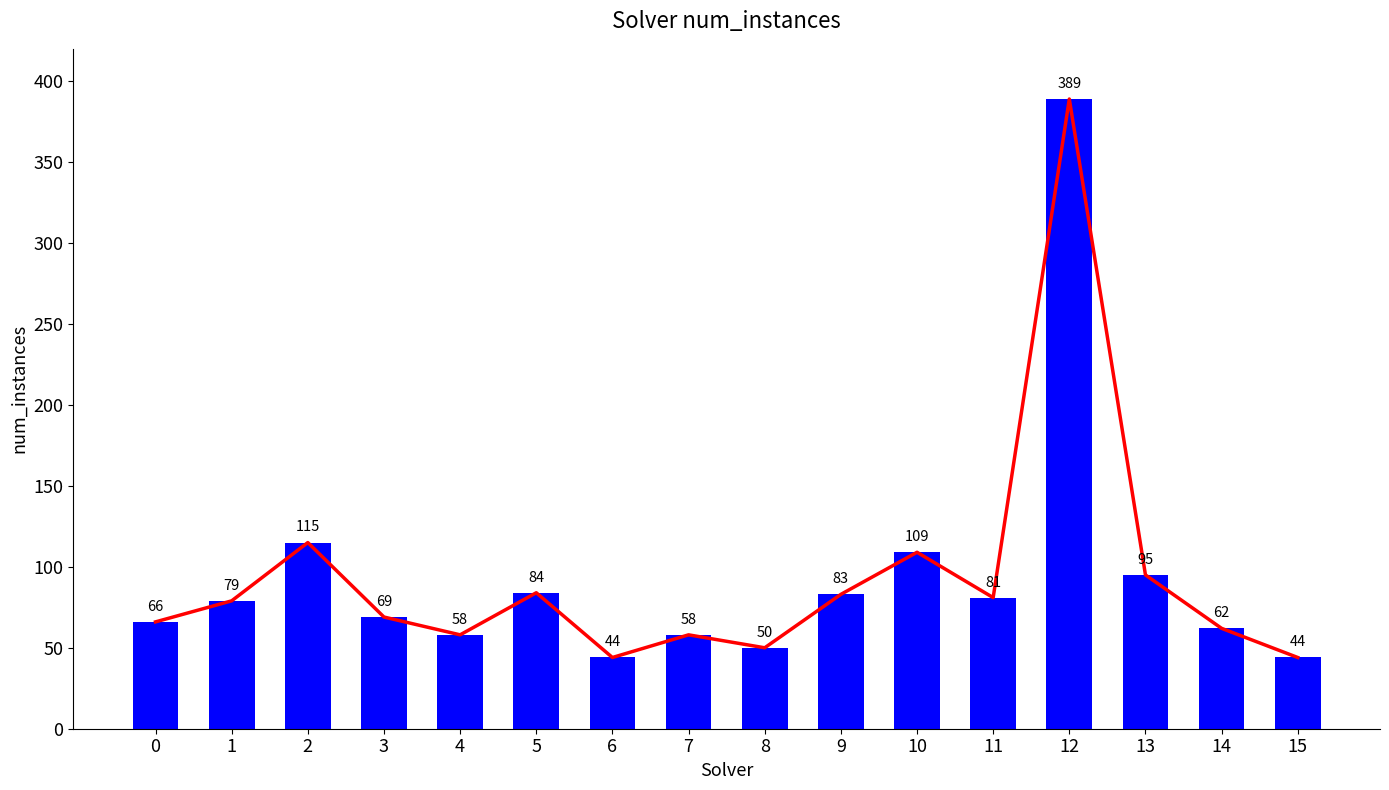

What is the value of the num_instances (trend) bar at the 7th from the left?

44